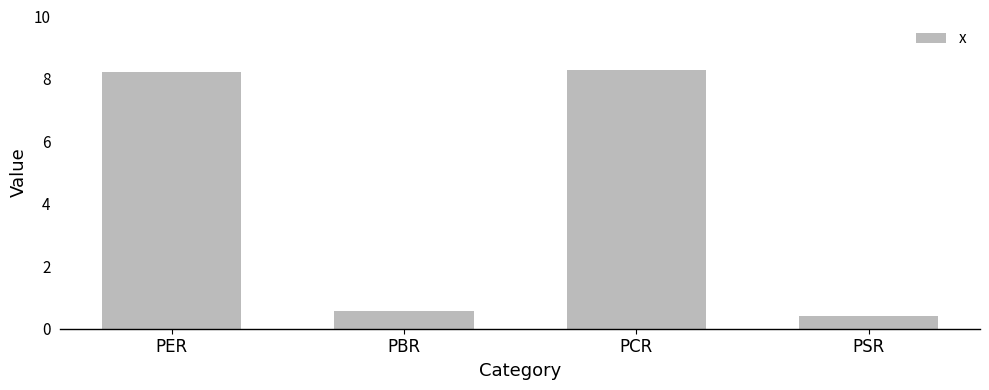

Are the bars horizontal?

No